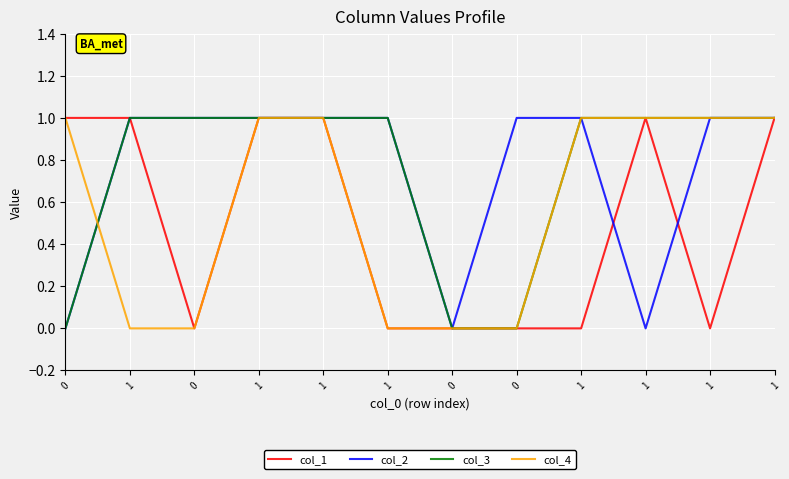

How many times do col_4 and col_3 cross each other?

1